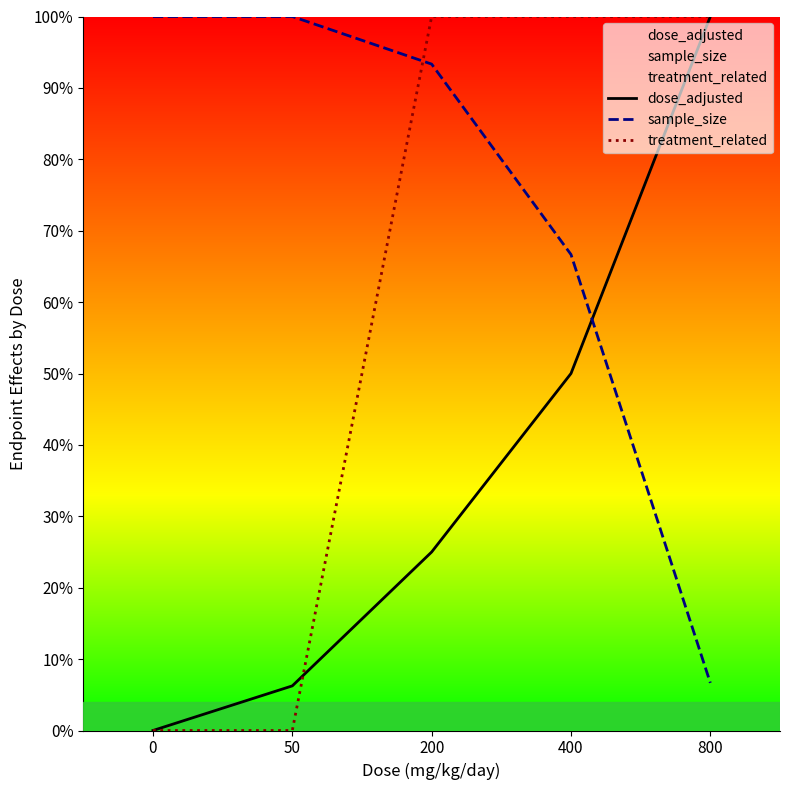

Reading left to right, extract all data points from this chart.

dose_adjusted: 0=0.0	50=6.2	200=25.0	400=50.0	800=100.0
sample_size: 0=100.0	50=100.0	200=93.3	400=66.7	800=6.7
treatment_related: 0=0.0	50=0.0	200=100.0	400=100.0	800=100.0